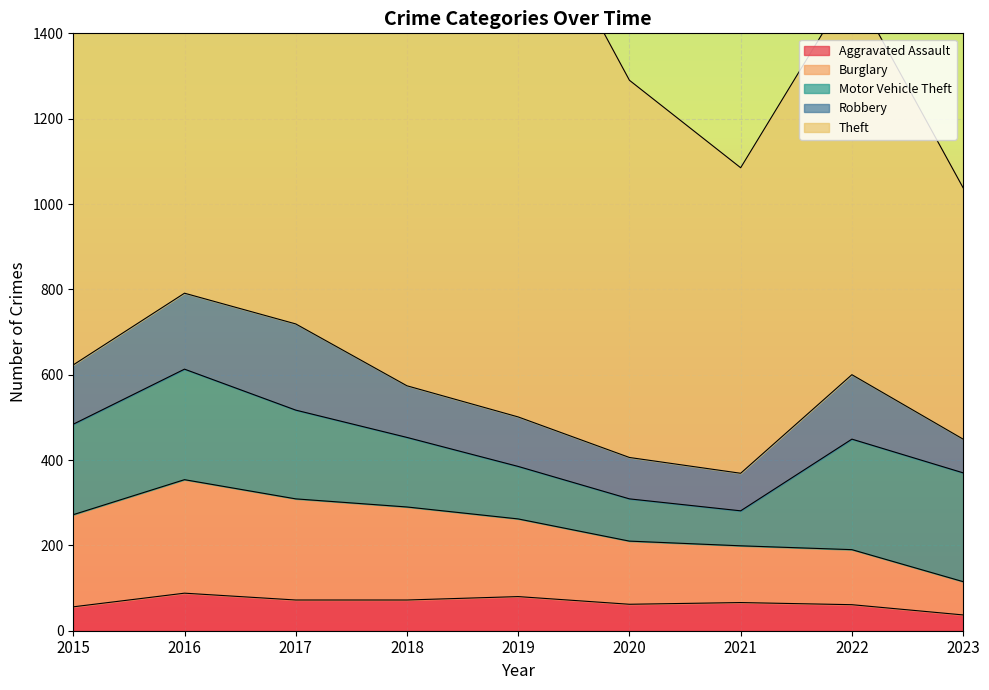

How many lines are shown in the chart?

5